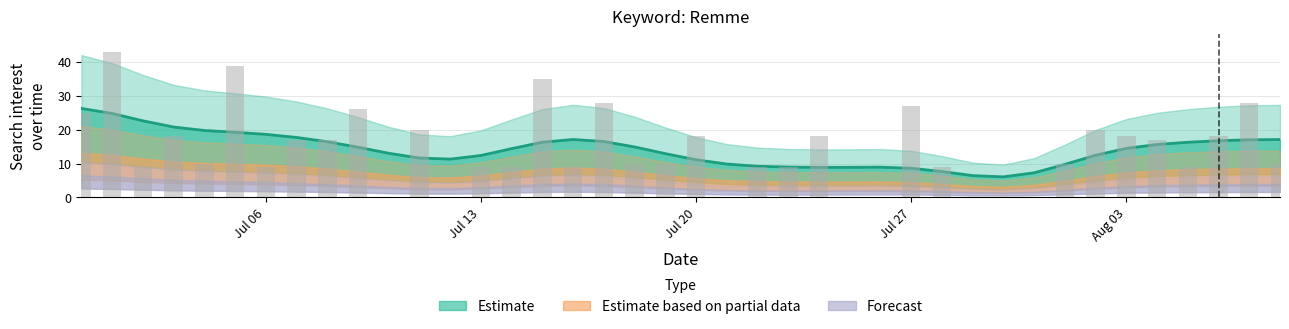

Rank the series at 2020/08/06 from highest to lowest value.

Estimate, Estimate based on partial data, Forecast